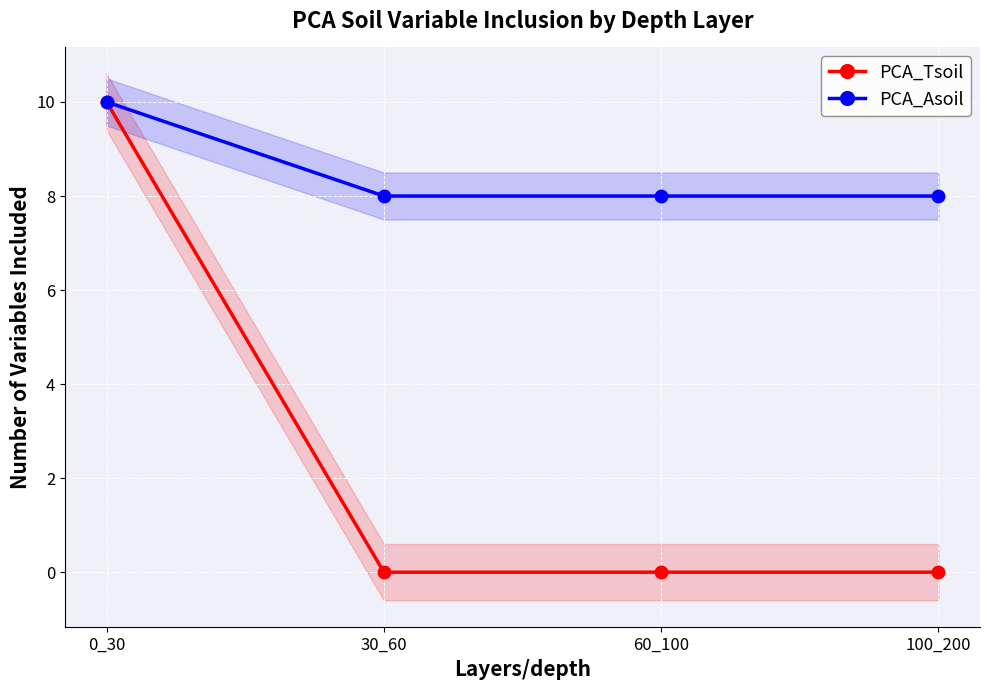

What is the value of the PCA_Asoil point at the 2nd from the left?

8